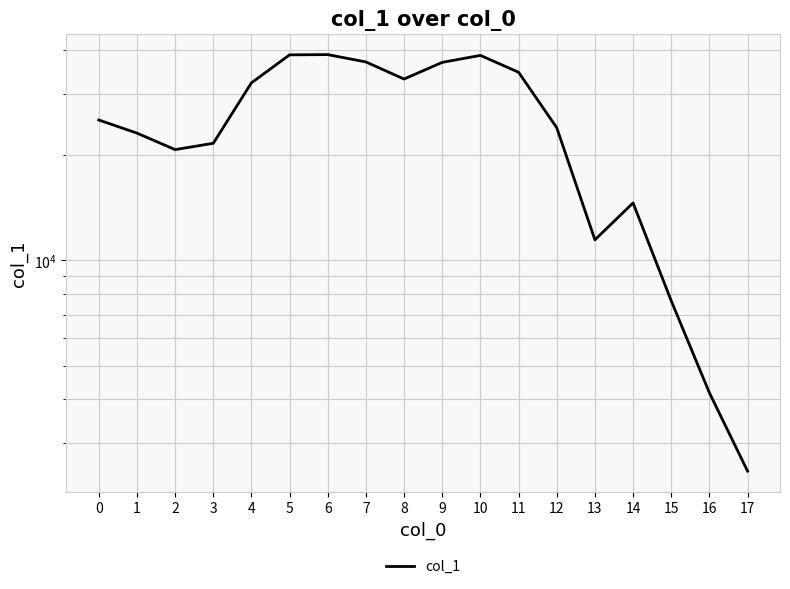

Where is the first local minimum?

2